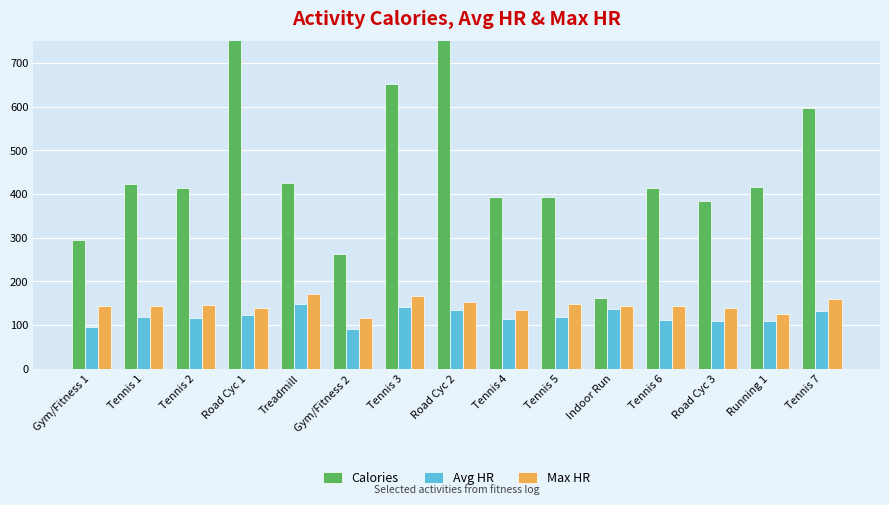

What is the total value across all series at Indoor Run?

443